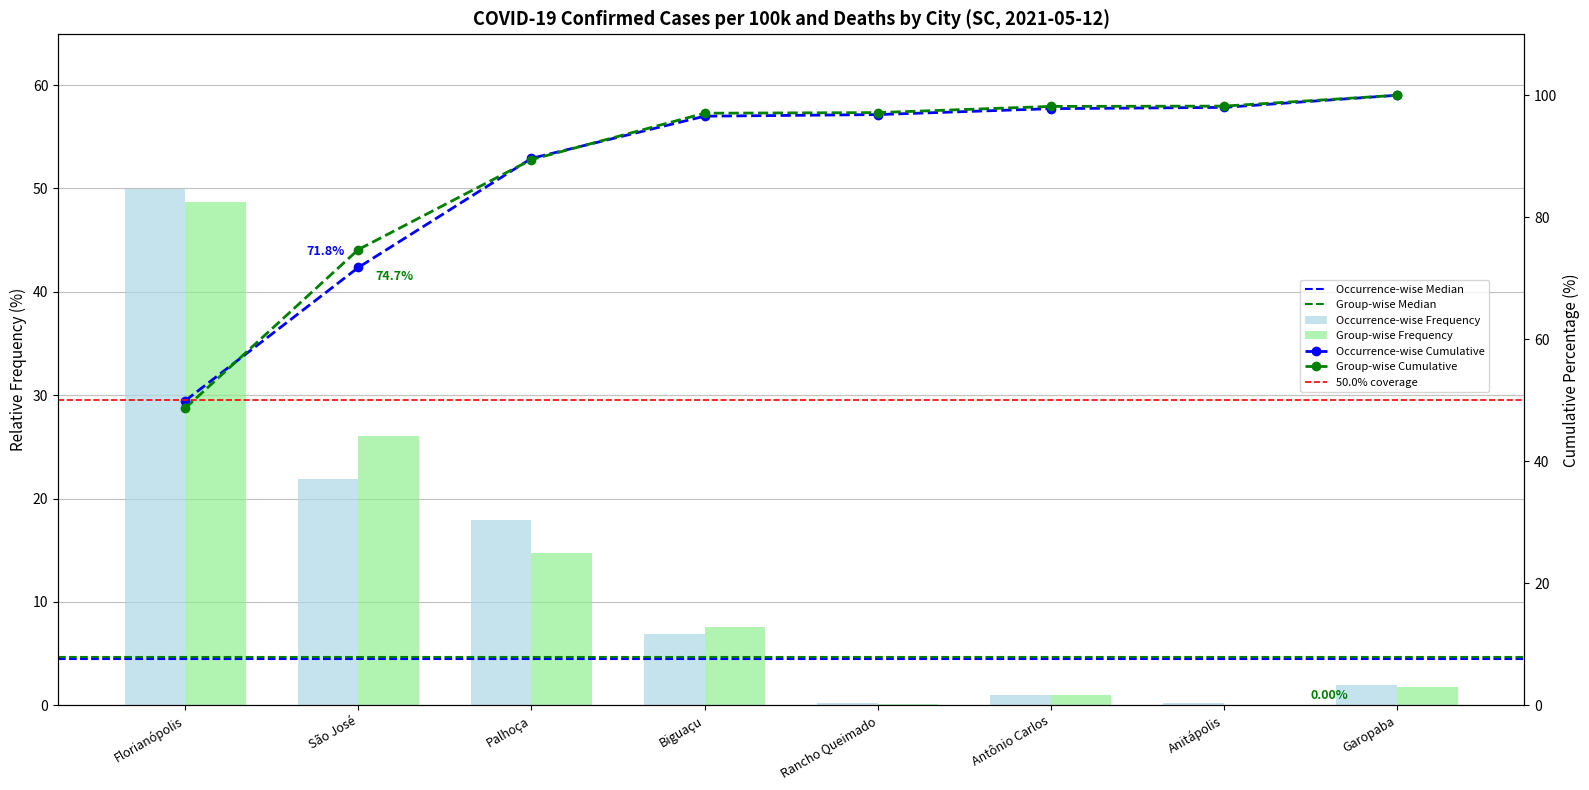

Which label corresponds to the smallest value in the chart?

Anitápolis